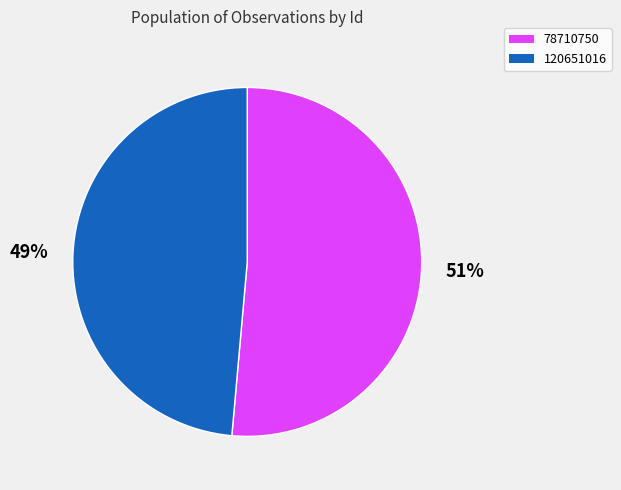

To the nearest percent, what is the average slice percentage?

50%